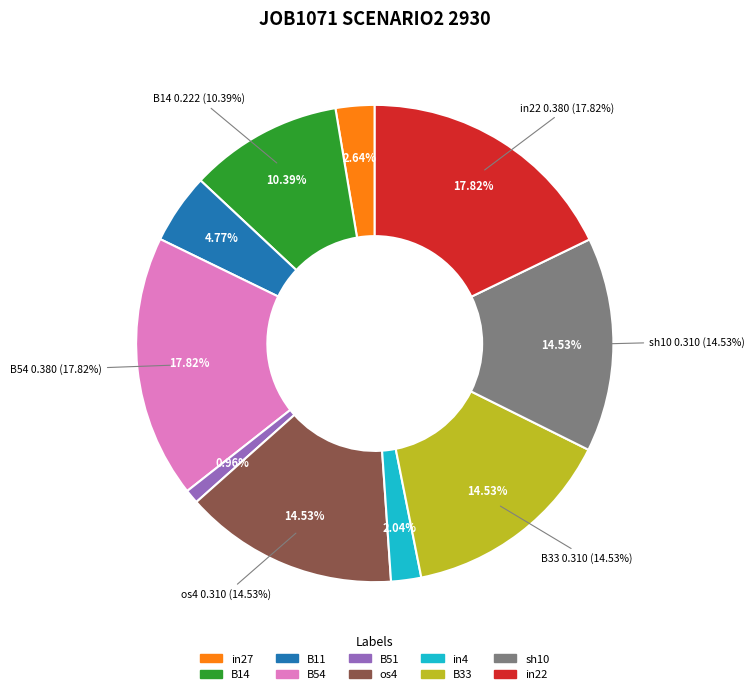

Between B54 and os4, which is larger?

B54